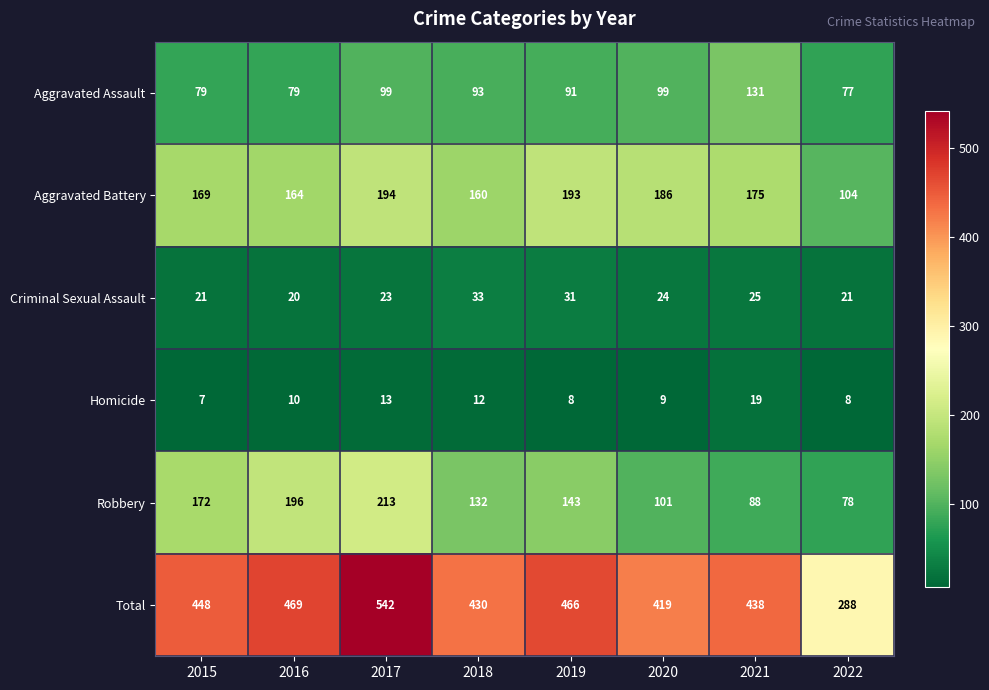

What is the total value across all series at 2015?

896